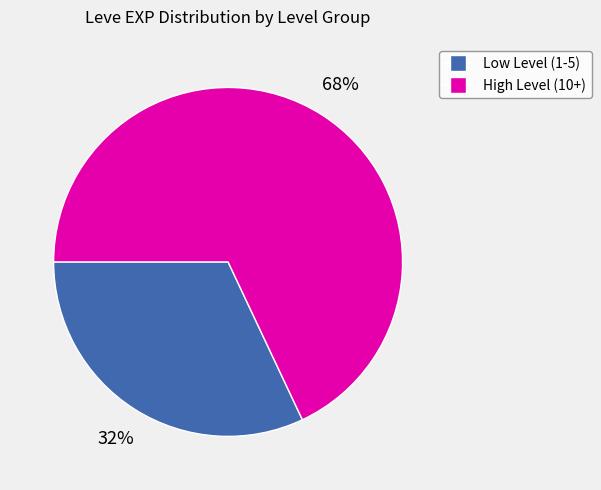

Is there any slice that represents more than half of the pie?

Yes